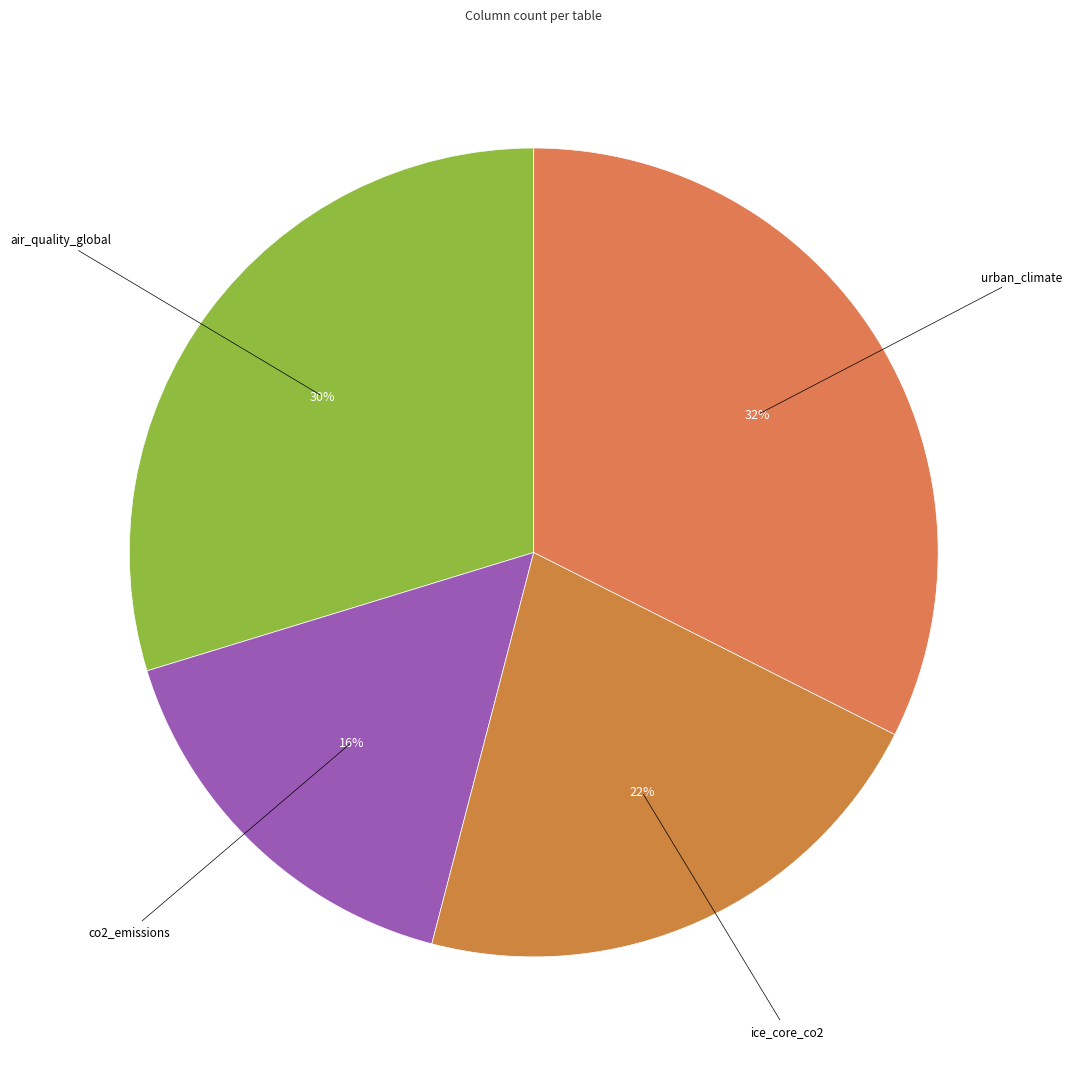

Is there a majority slice in this chart?

No